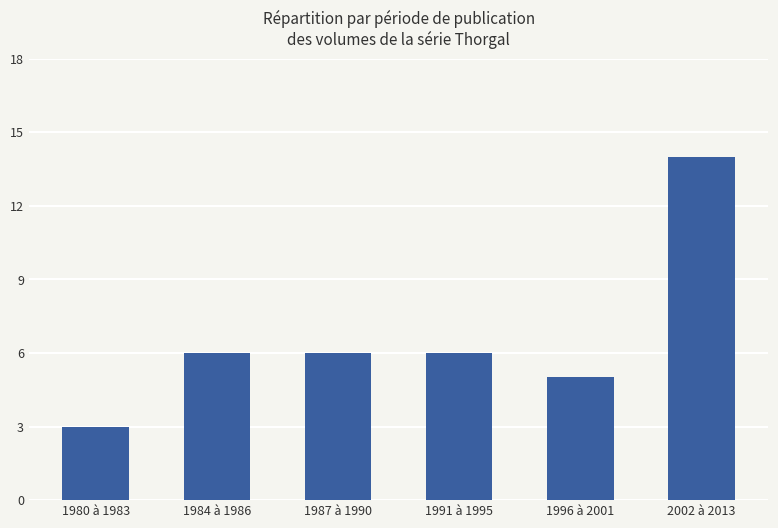

How many series are shown in this chart?

1